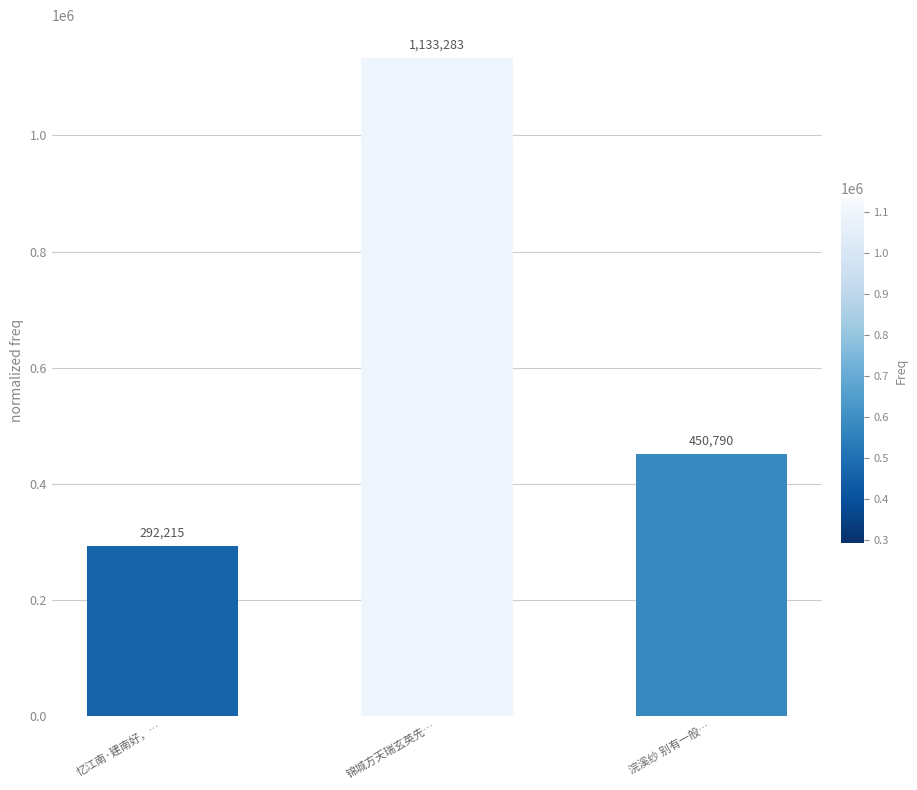

The value at 忆江南·建南好，… is 427549. True or false?

False